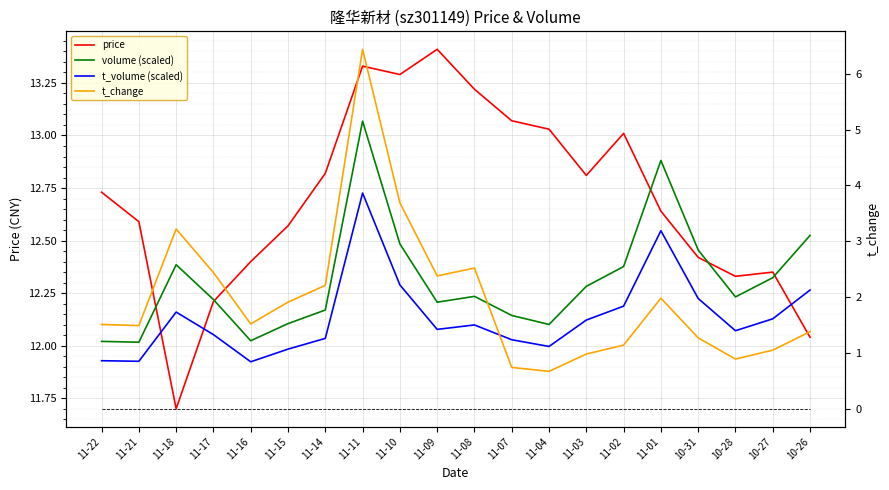

After their last crossing, which series has the higher values: price or volume (scaled)?

volume (scaled)